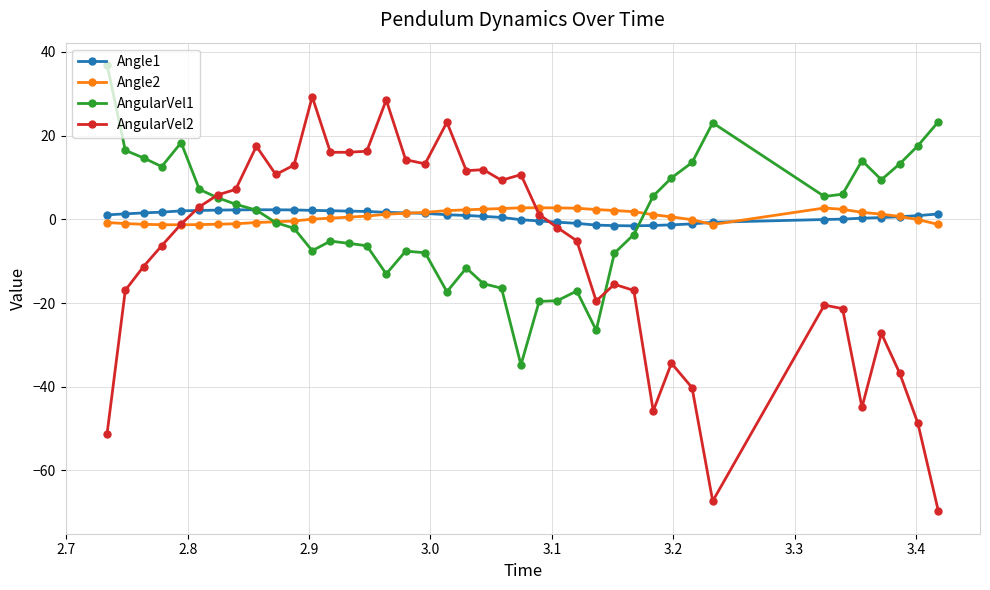

Which series has the widest spread of values?

AngularVel2